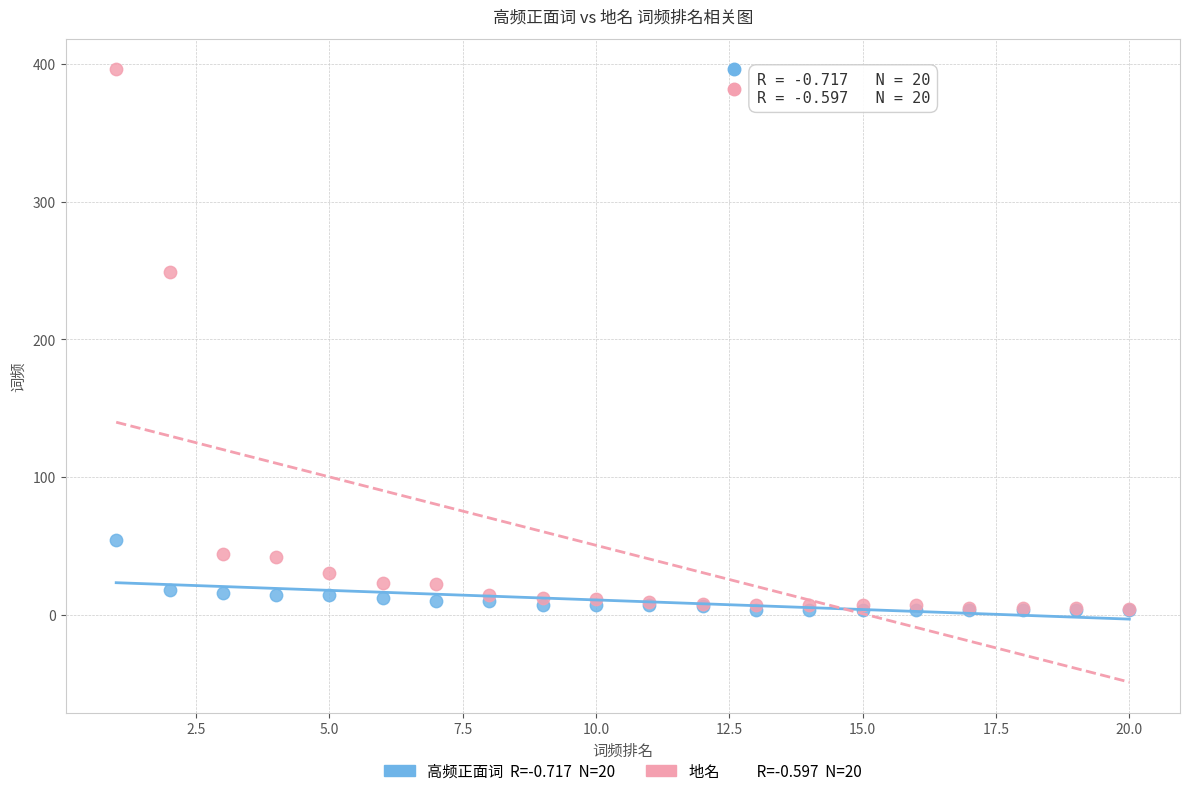

Across all series, what Y value is closest to 199?

249